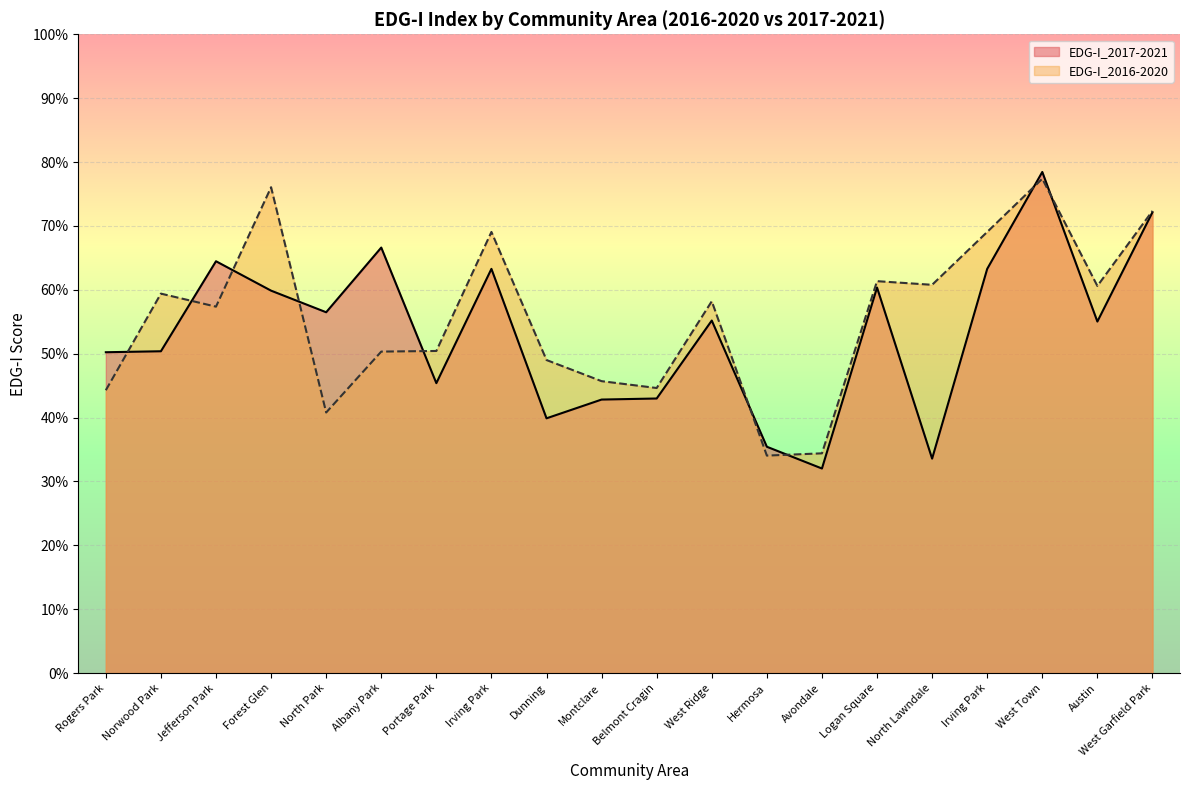

At which category does EDG-I_2016-2020 reach its first local valley?

Jefferson Park